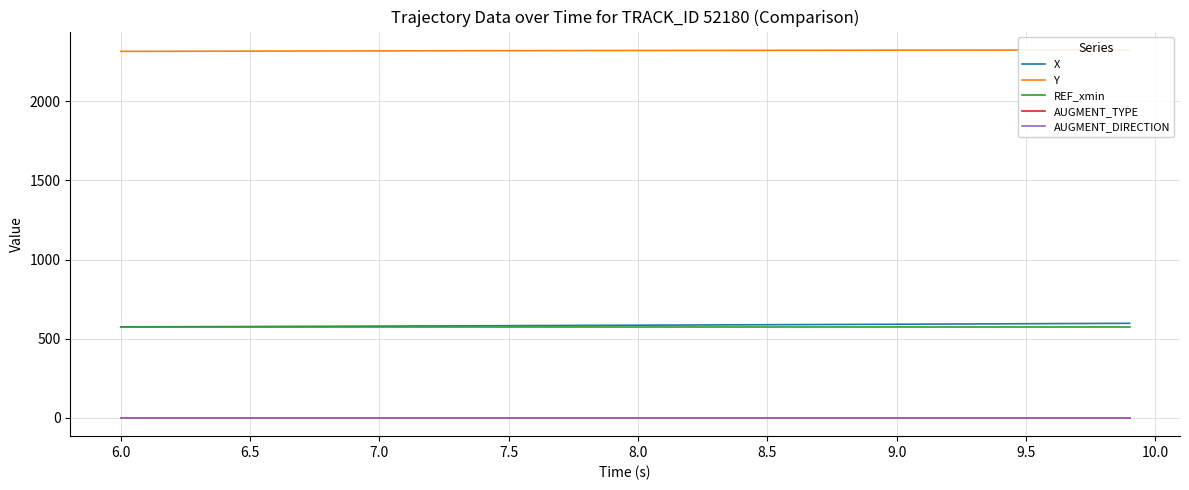

True or false: AUGMENT_DIRECTION and X cross at least once.

False